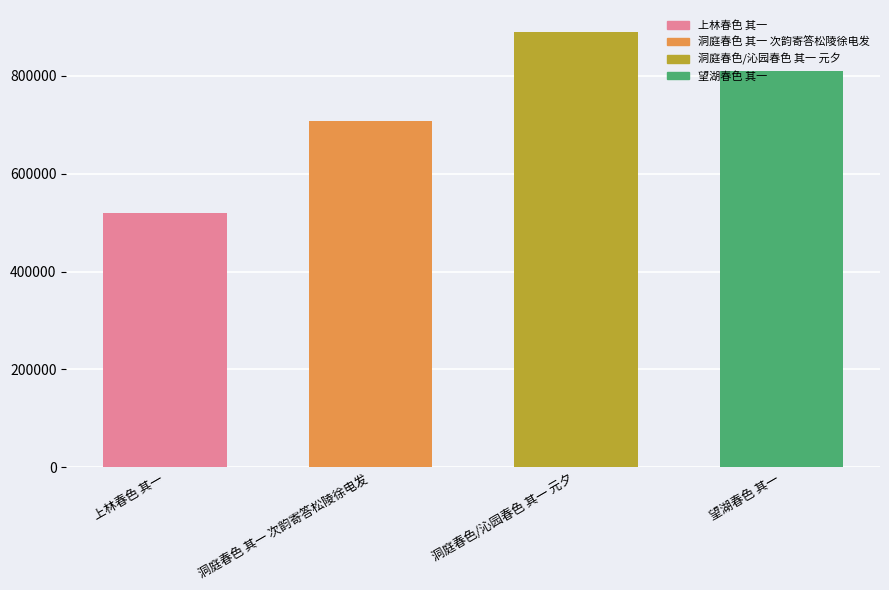

What is the difference between the second highest and second lowest values?

101872